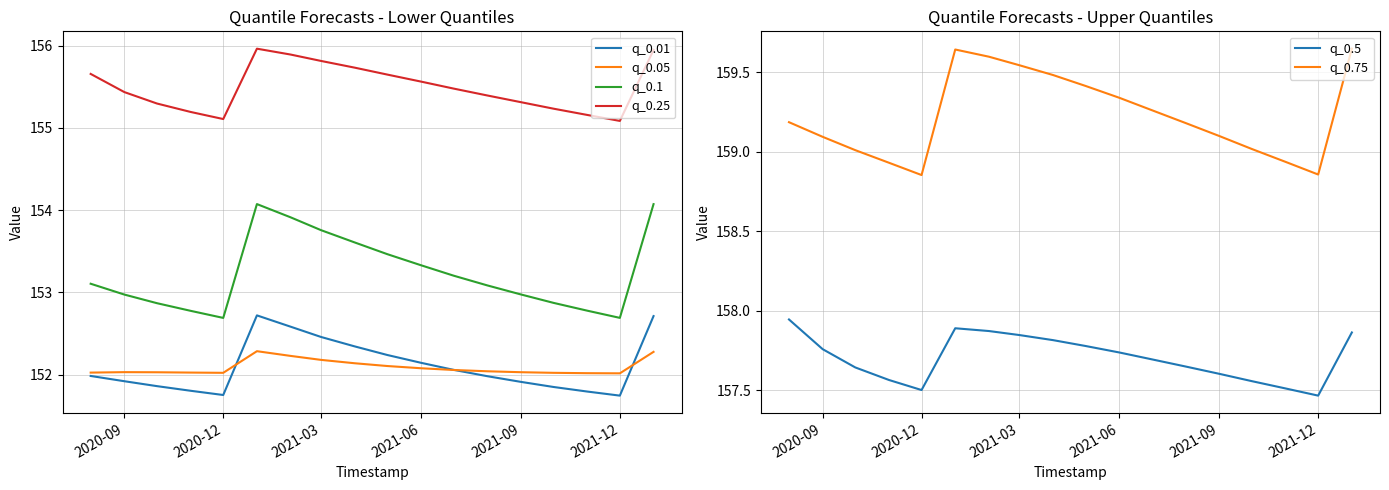

At which category does q_0.01 reach its first local valley?

2020-12